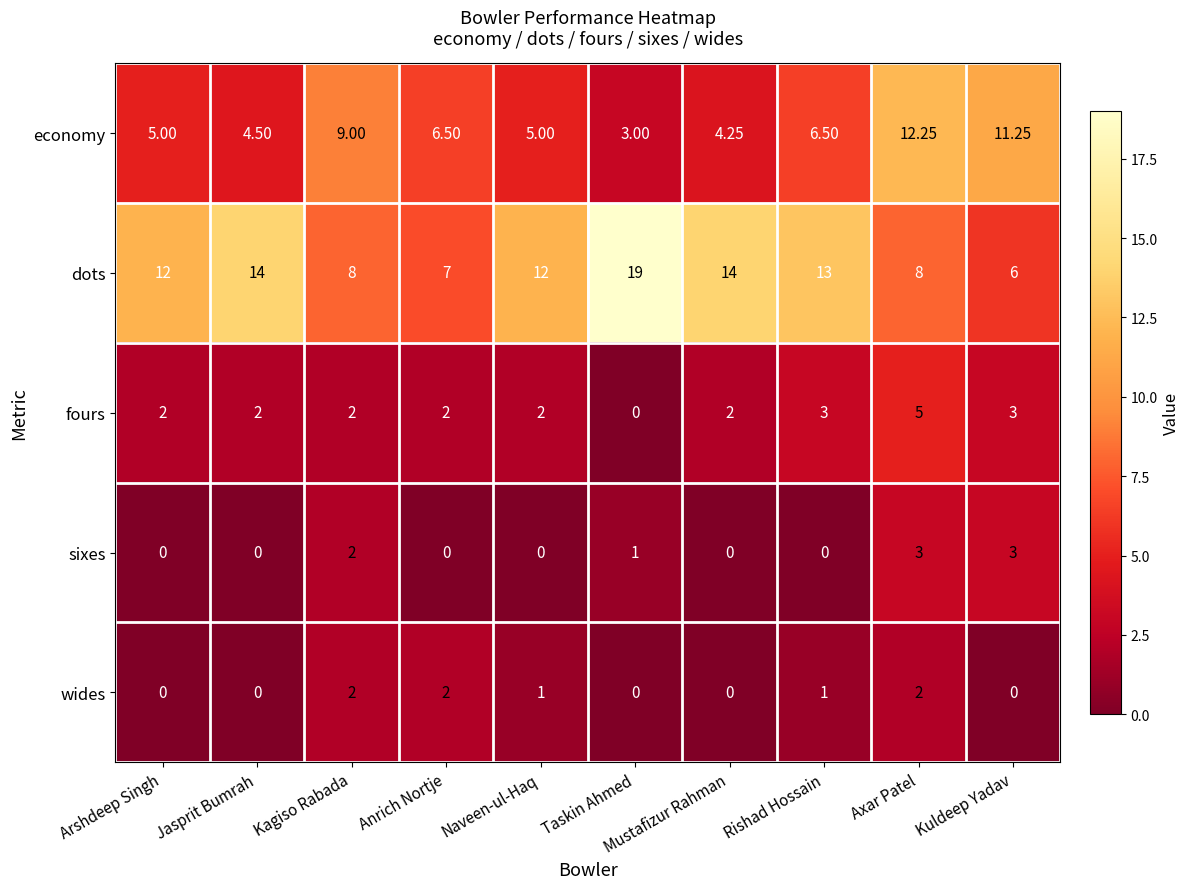

Rank the series by their maximum value, from highest to lowest.

dots, economy, fours, sixes, wides